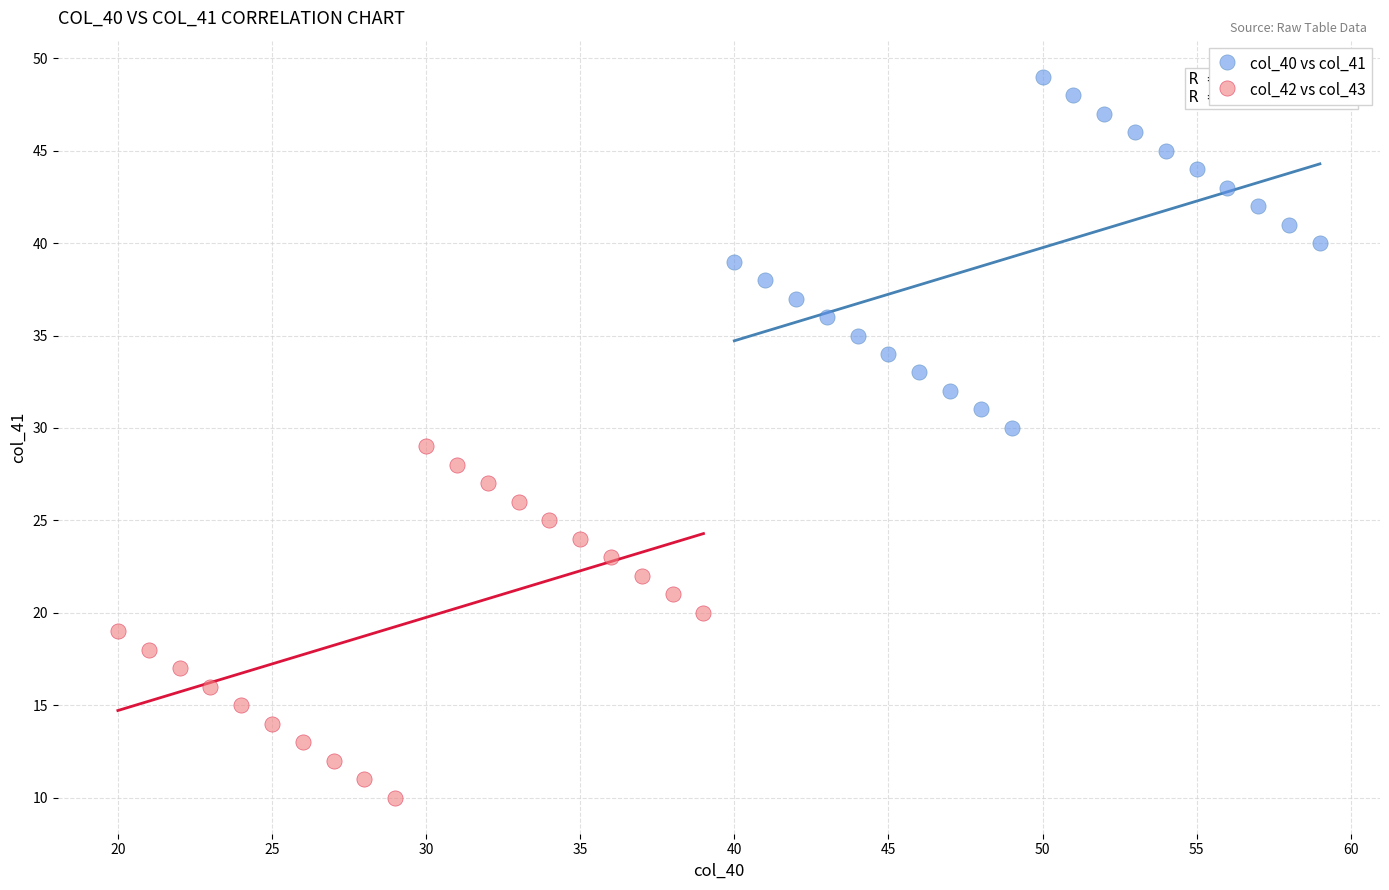

Which series contains the lowest Y value?

col_42 vs col_43